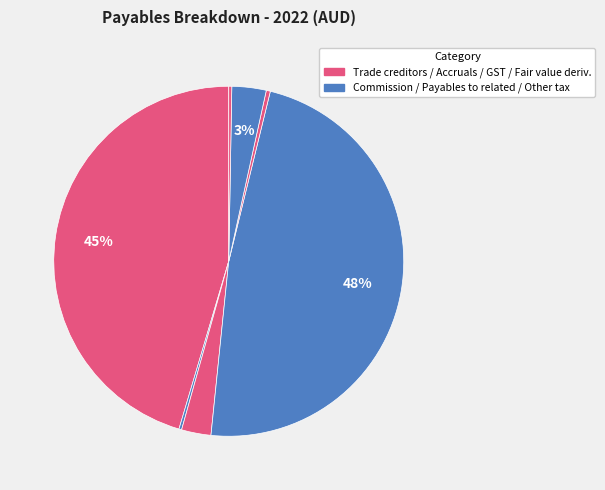

To the nearest percent, what is the average slice percentage?

14%